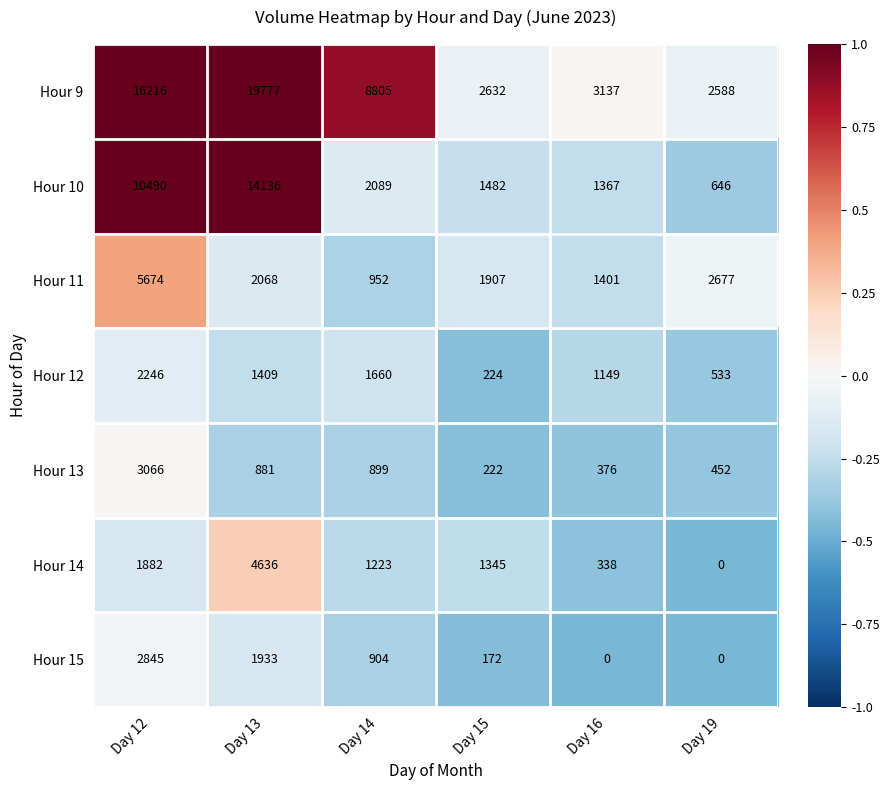

Is it true that Hour 10 equals 10490 at Day 12?

True